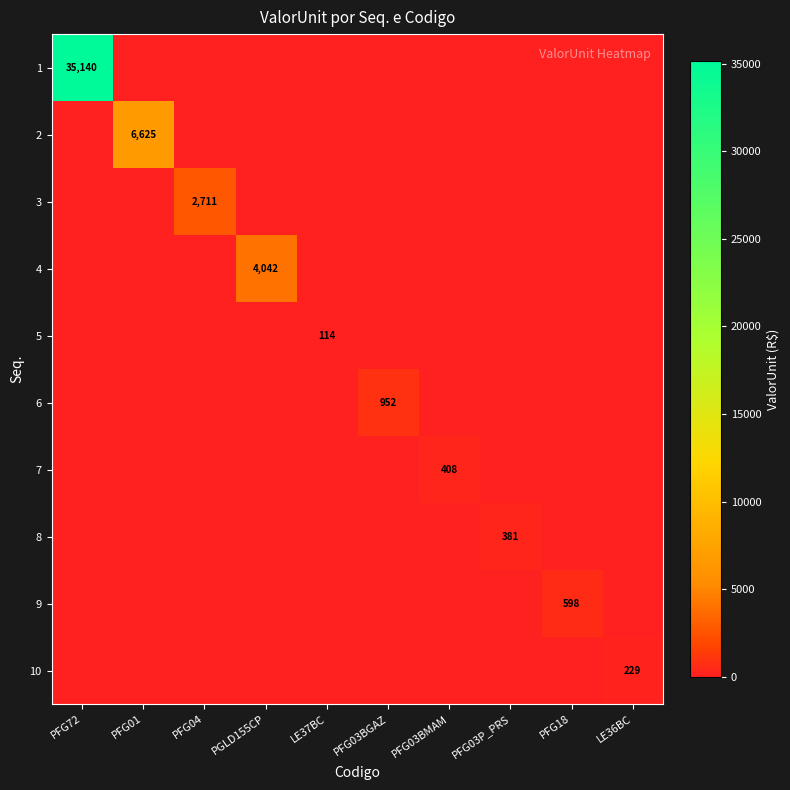

The 6 series shows 952 at PFG03BGAZ. True or false?

True